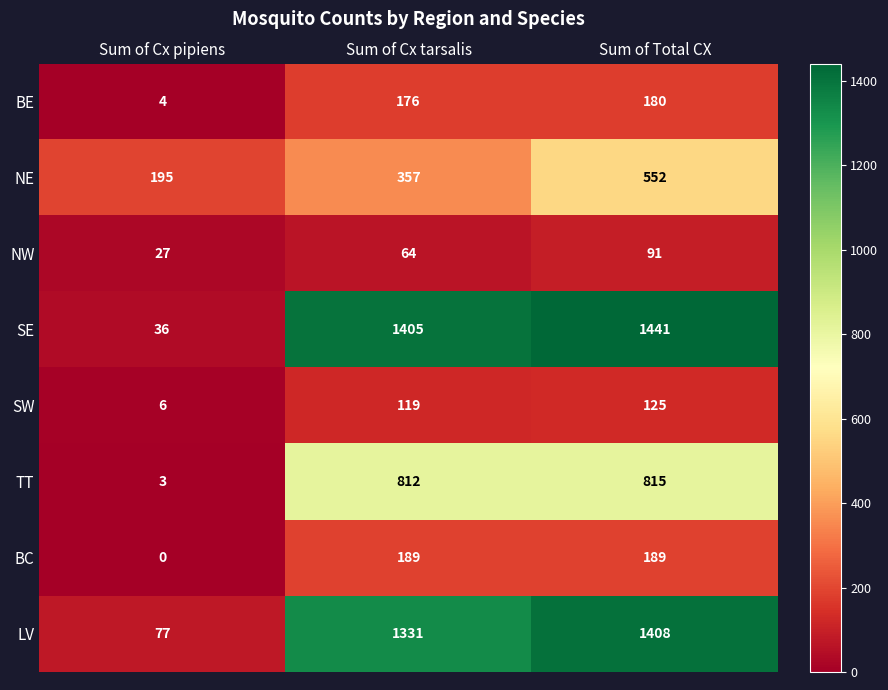

Rank the series at Sum of Total CX from lowest to highest value.

NW, SW, BE, BC, NE, TT, LV, SE